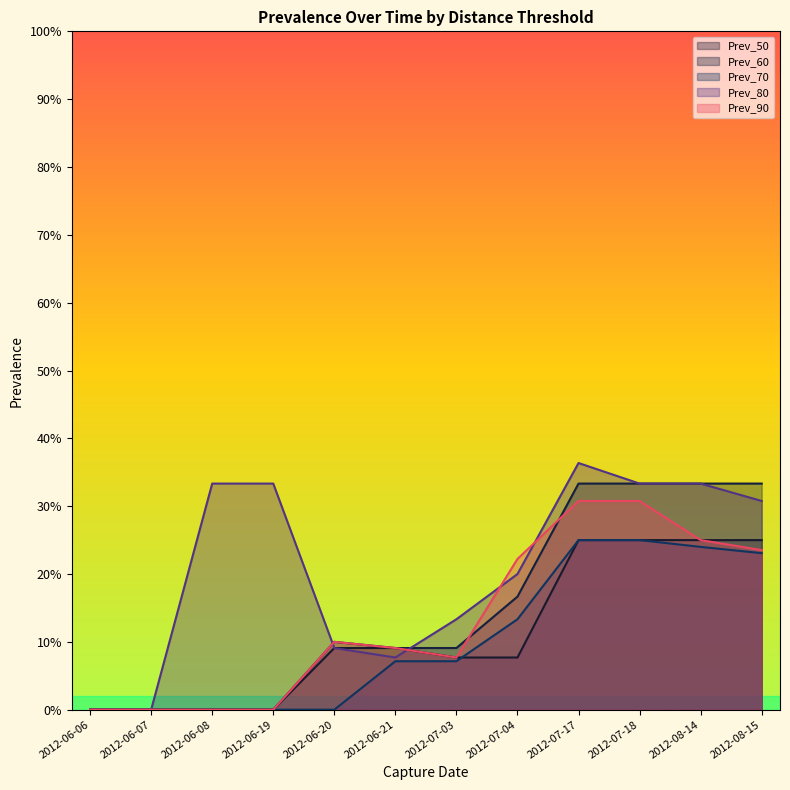

What is the maximum value for Prev_60?

0.3